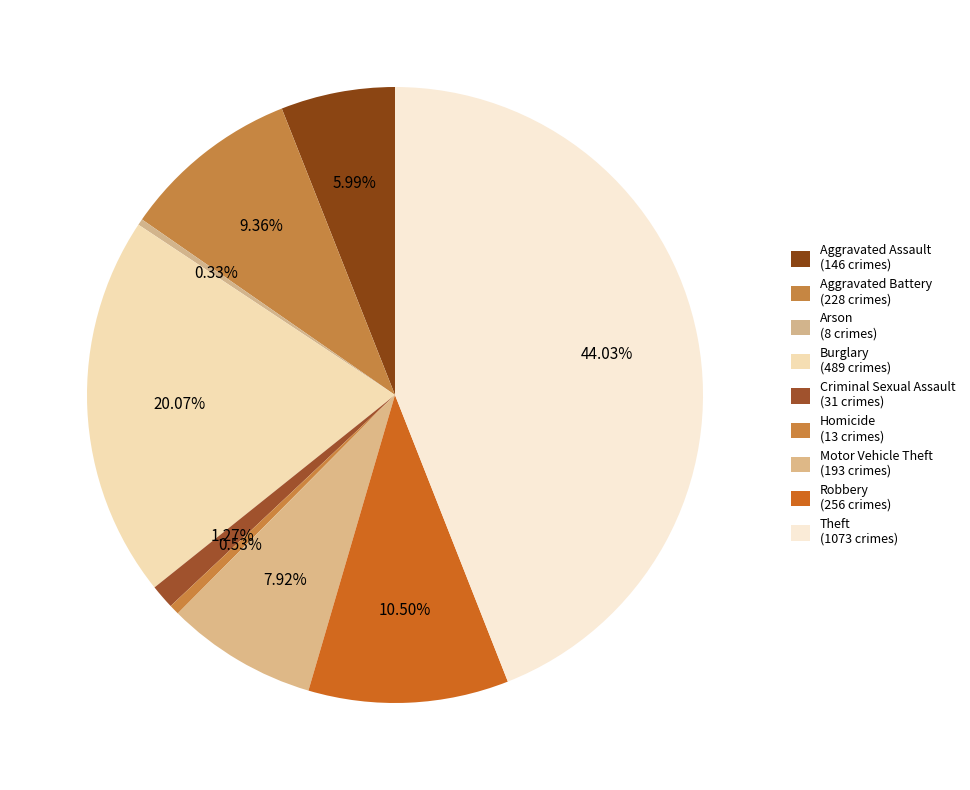

Does any single category account for the majority?

No